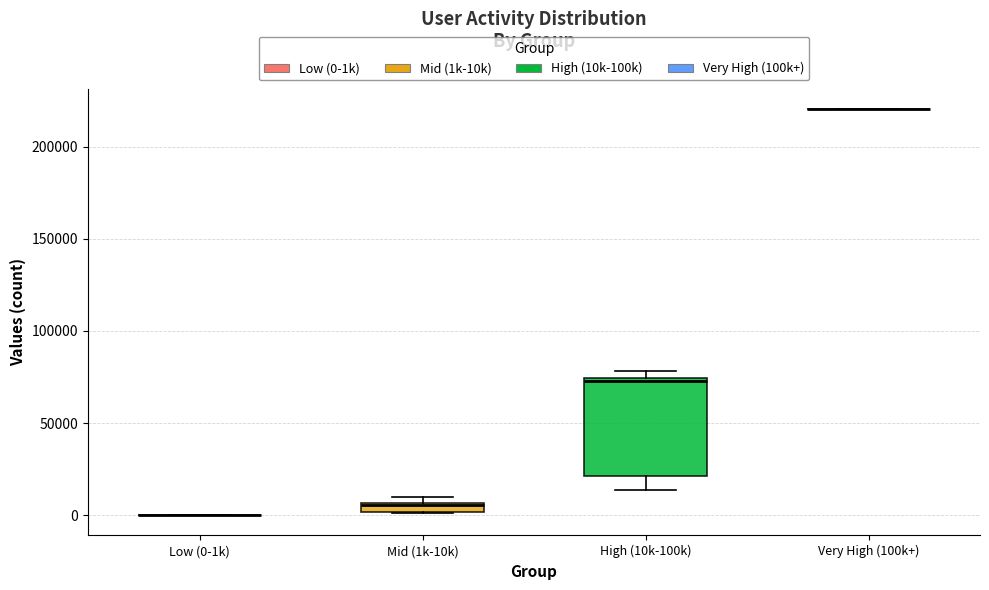

Where is the lower edge of the box for Mid (1k-10k) on the y-axis? The values are not printed on the chart, so give them approximately, as read against the axis.

0